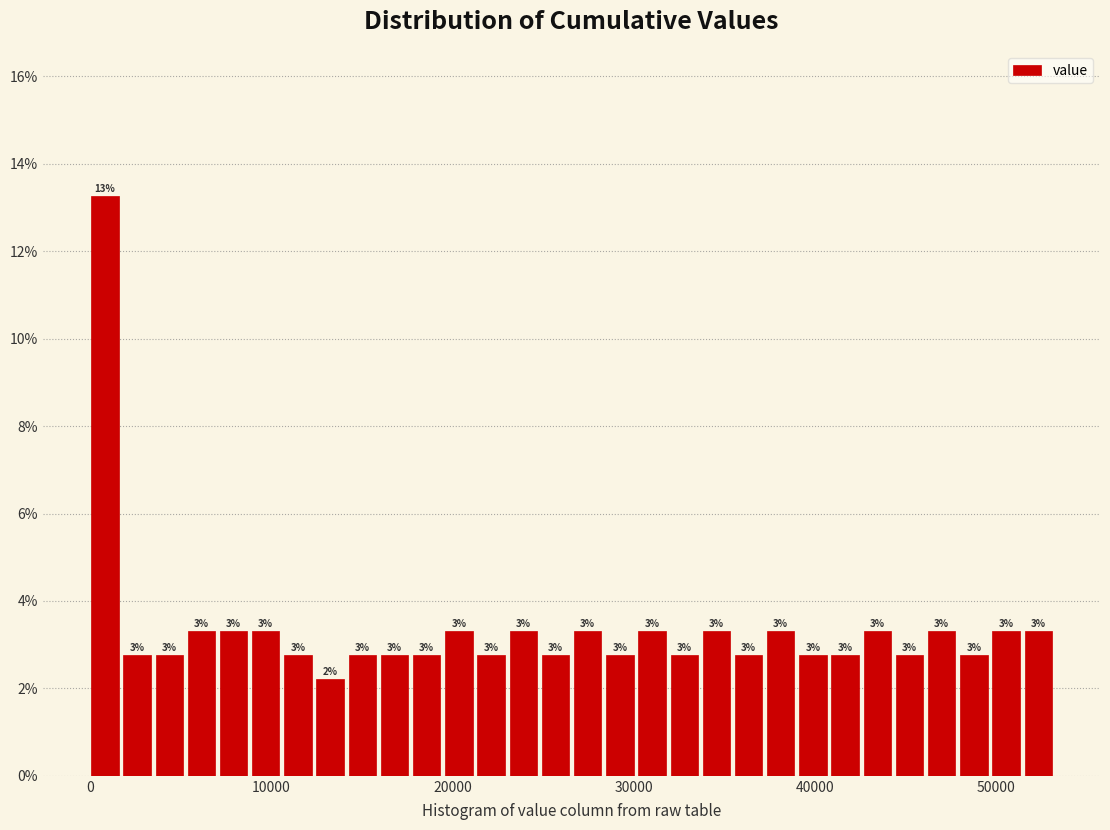

Around what value on the x-axis is the tallest bar? Give the approximate position of its centre, as read against the axis.

1000